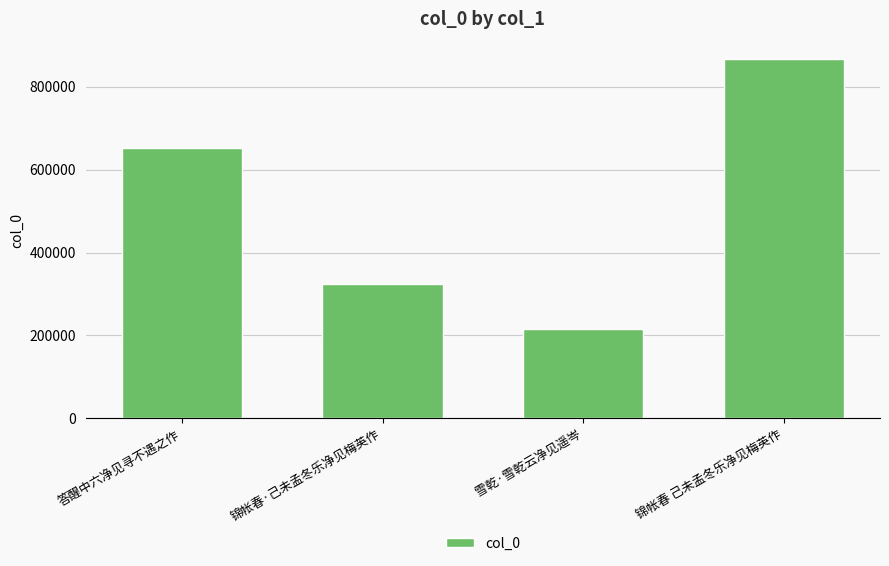

What is the sum of all values?

2059168